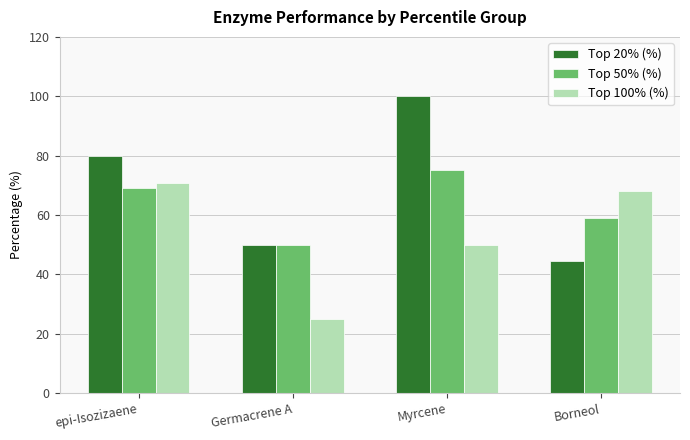

How many Top 20% (%) values are between 50 and 100?

3